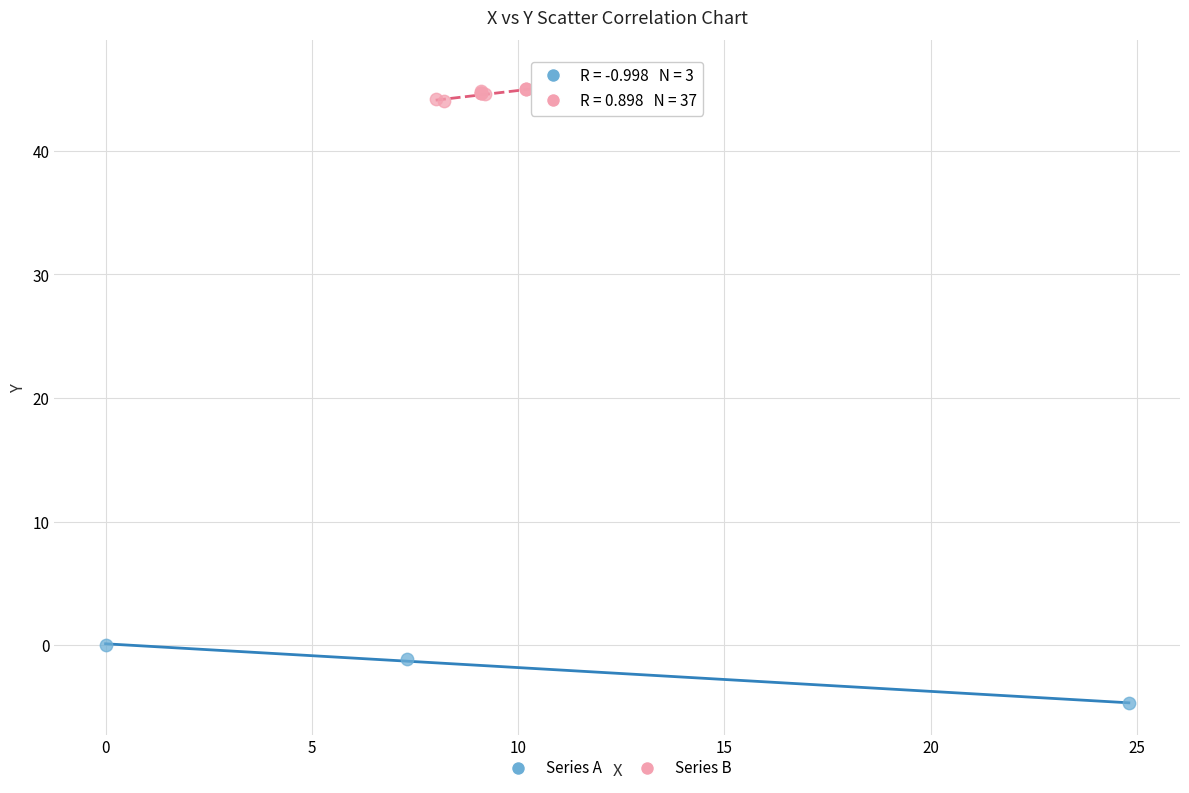

Which series reaches the maximum Y coordinate?

Series B